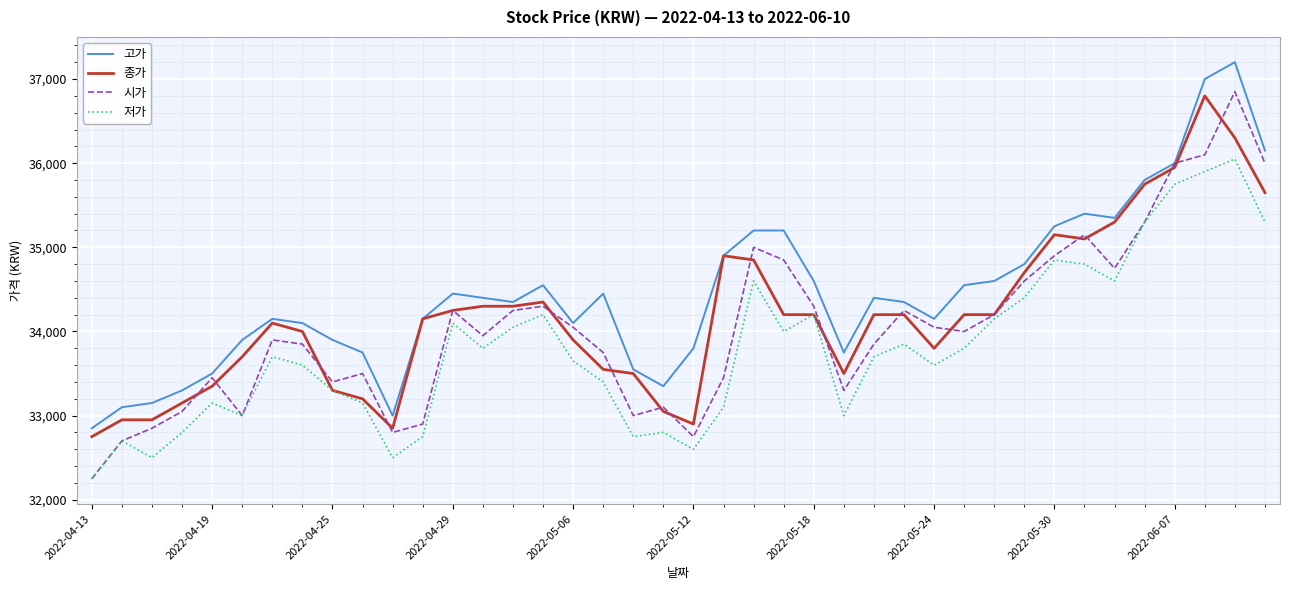

What is the lowest value of the 시가 series?

32250